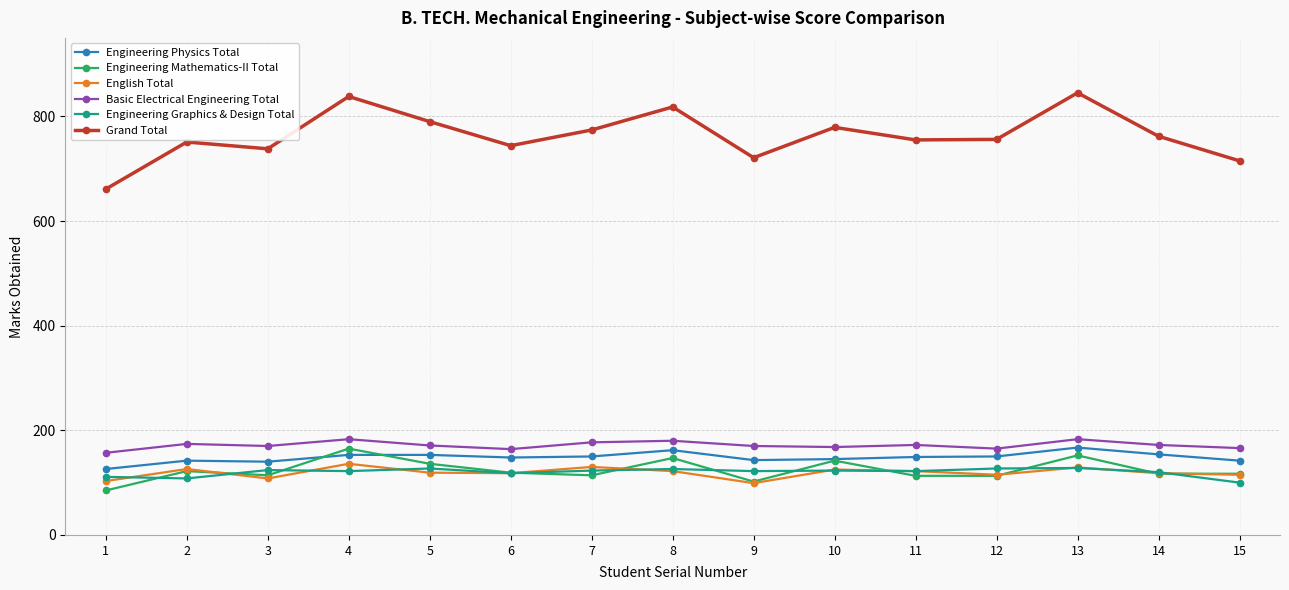

What is the maximum value for Basic Electrical Engineering Total?

183